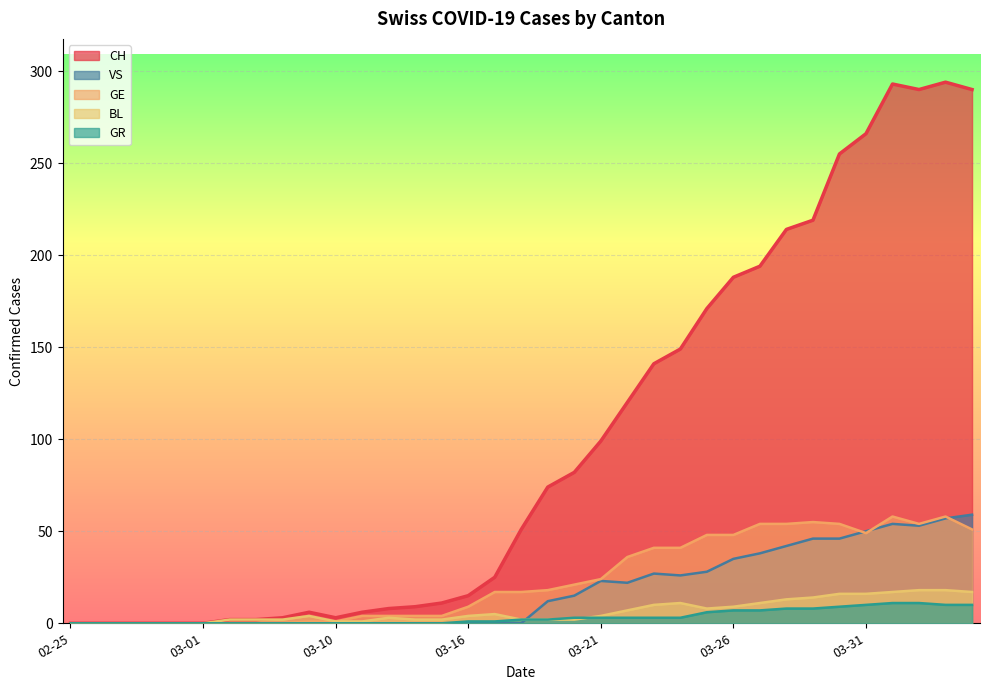

Which series has the largest range (max minus min)?

CH